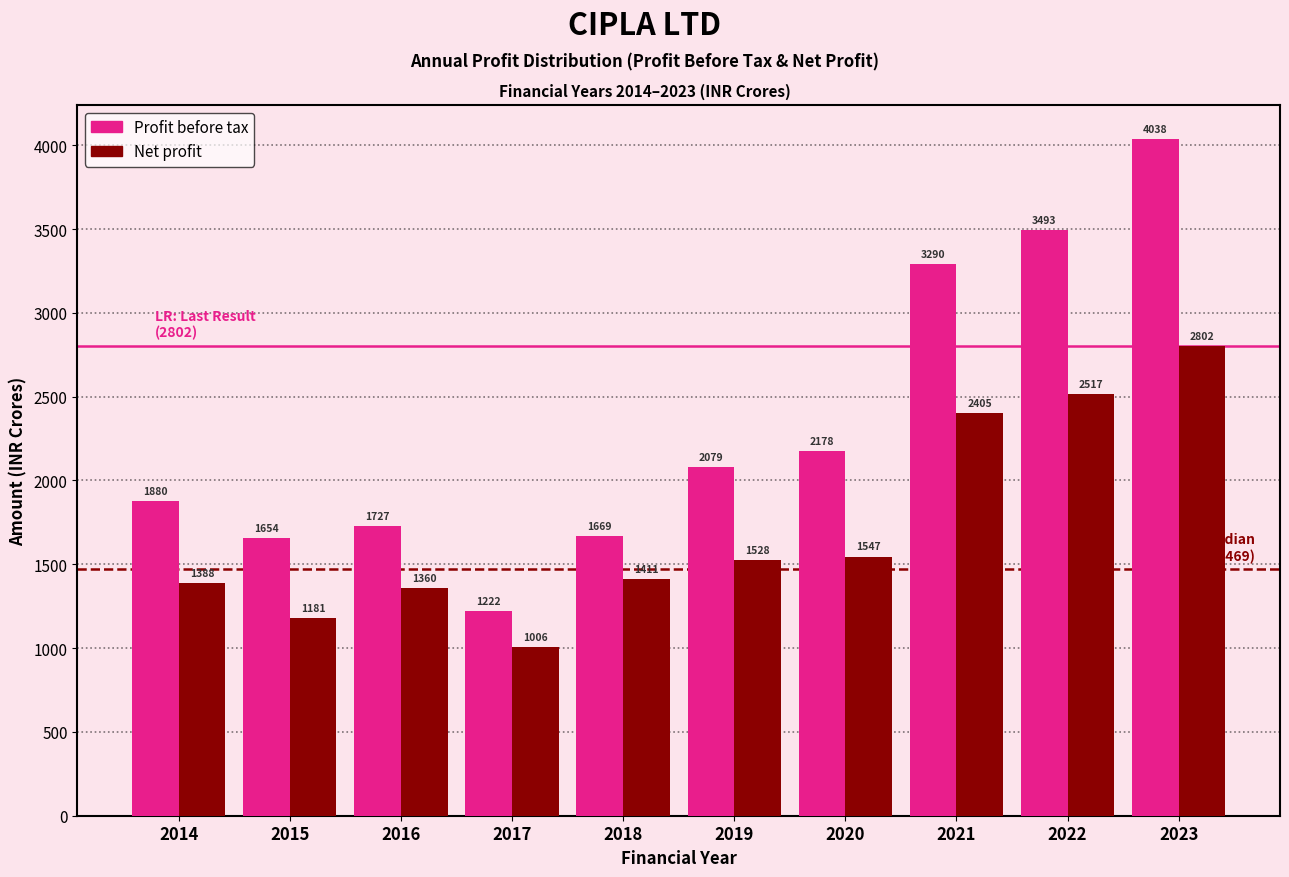

Read the Profit before tax value at 2014.

1880.0